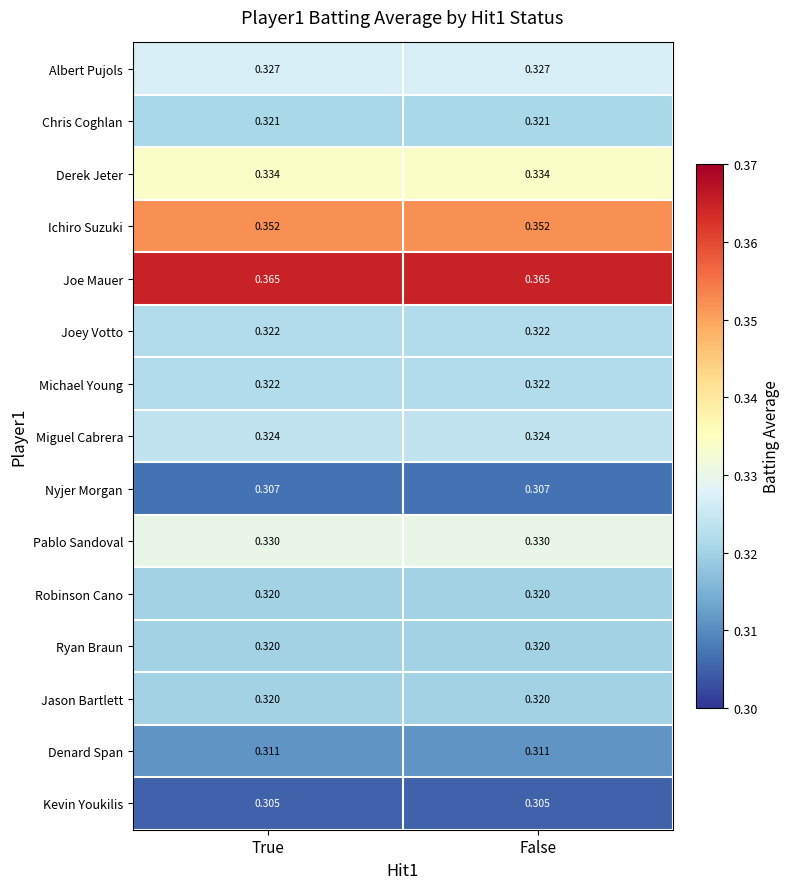

How many series are shown in this chart?

15